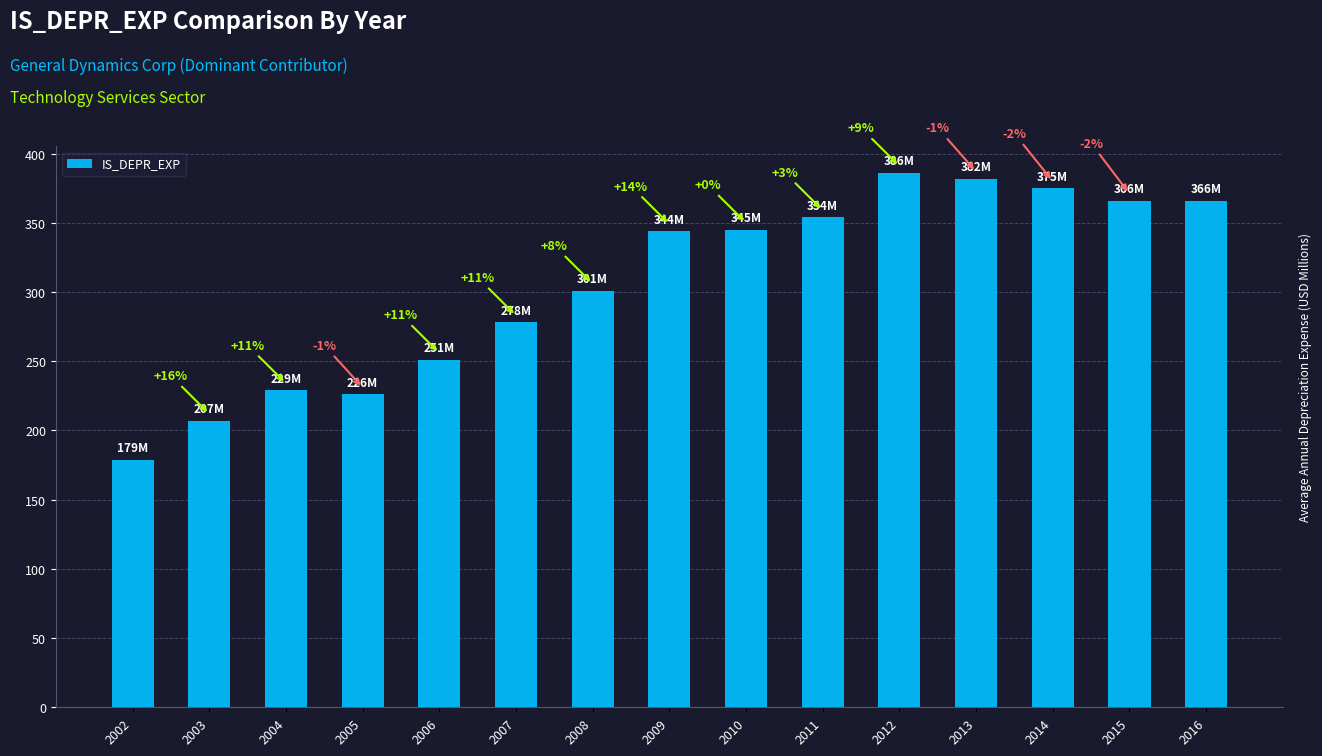

How many bars are there in total?

15